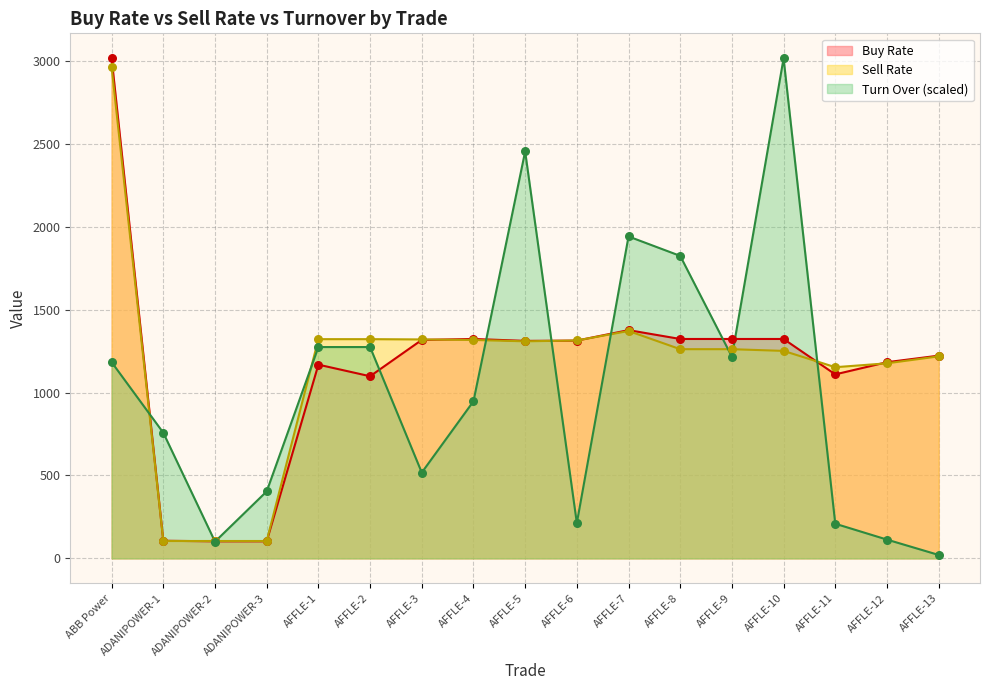

At how many categories does at least one series exceed 648?

15